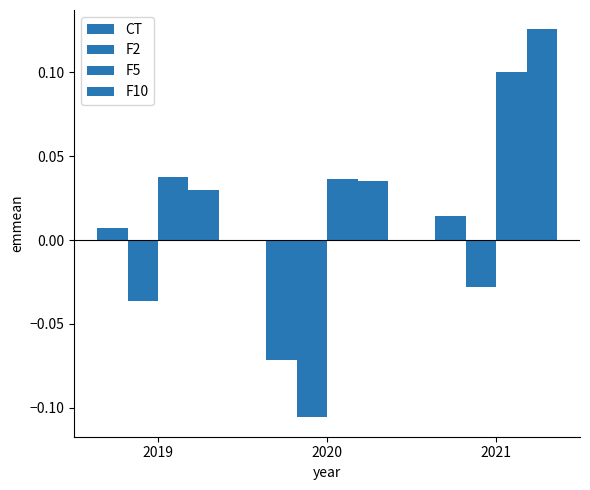

Count the number of data series in this chart.

4